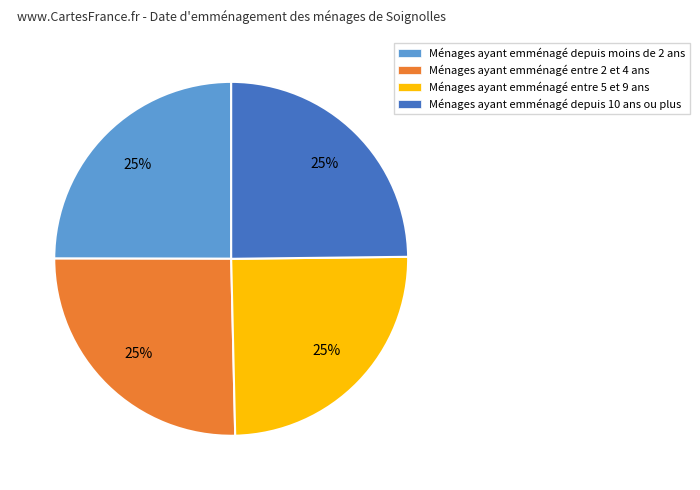

How many slices are in this pie chart?

4